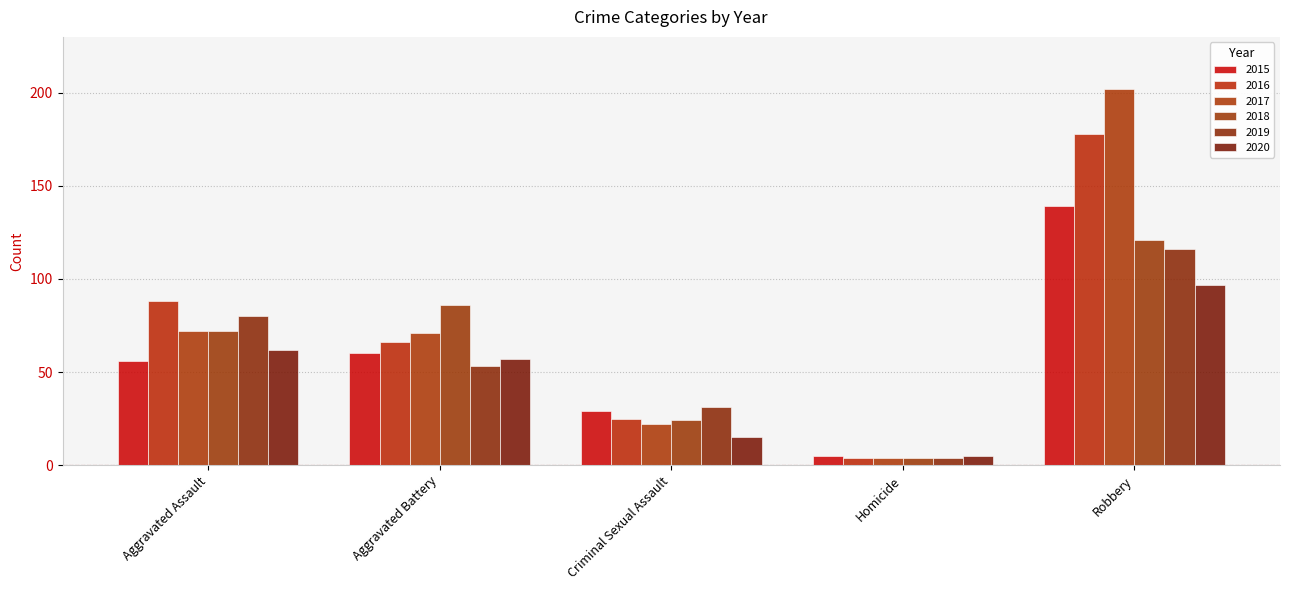

How many distinct data groups are displayed?

6